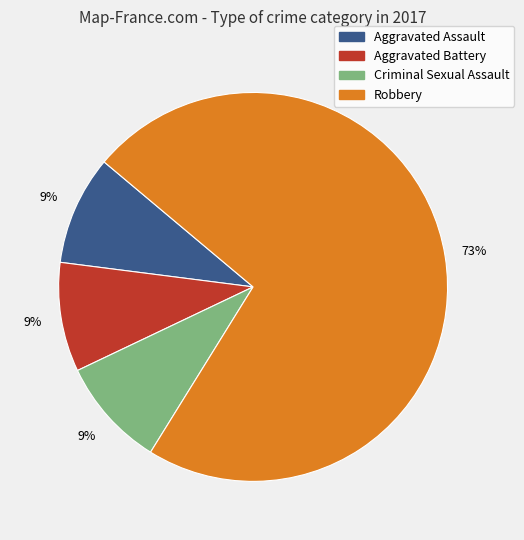

To the nearest percent, what is the combined percentage of Criminal Sexual Assault and Aggravated Battery?

18%